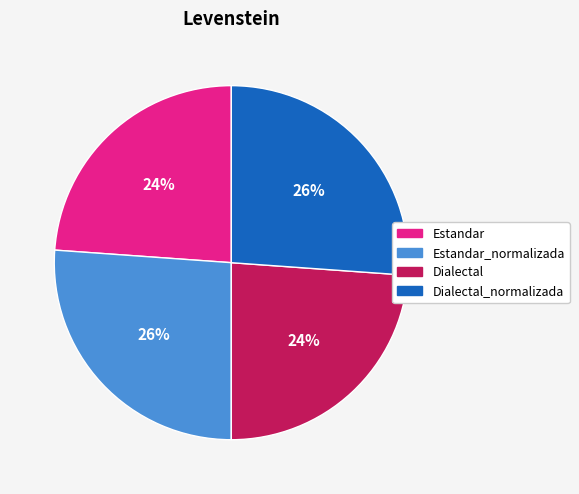

To the nearest percent, what is the difference between the largest and smallest slice percentages?

2%